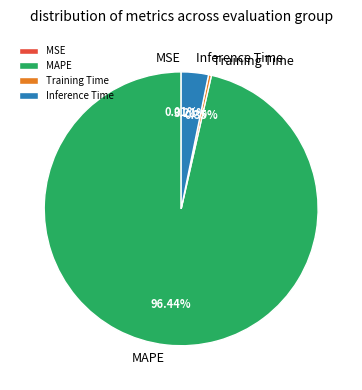

Which has a higher value, MAPE or Training Time?

MAPE